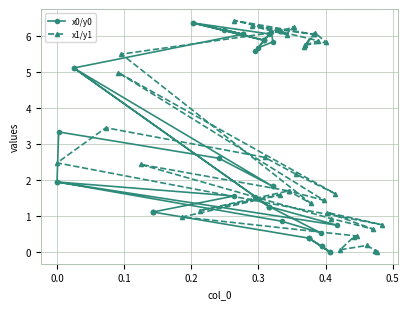

Which series has the largest total across all categories?

x1/y1